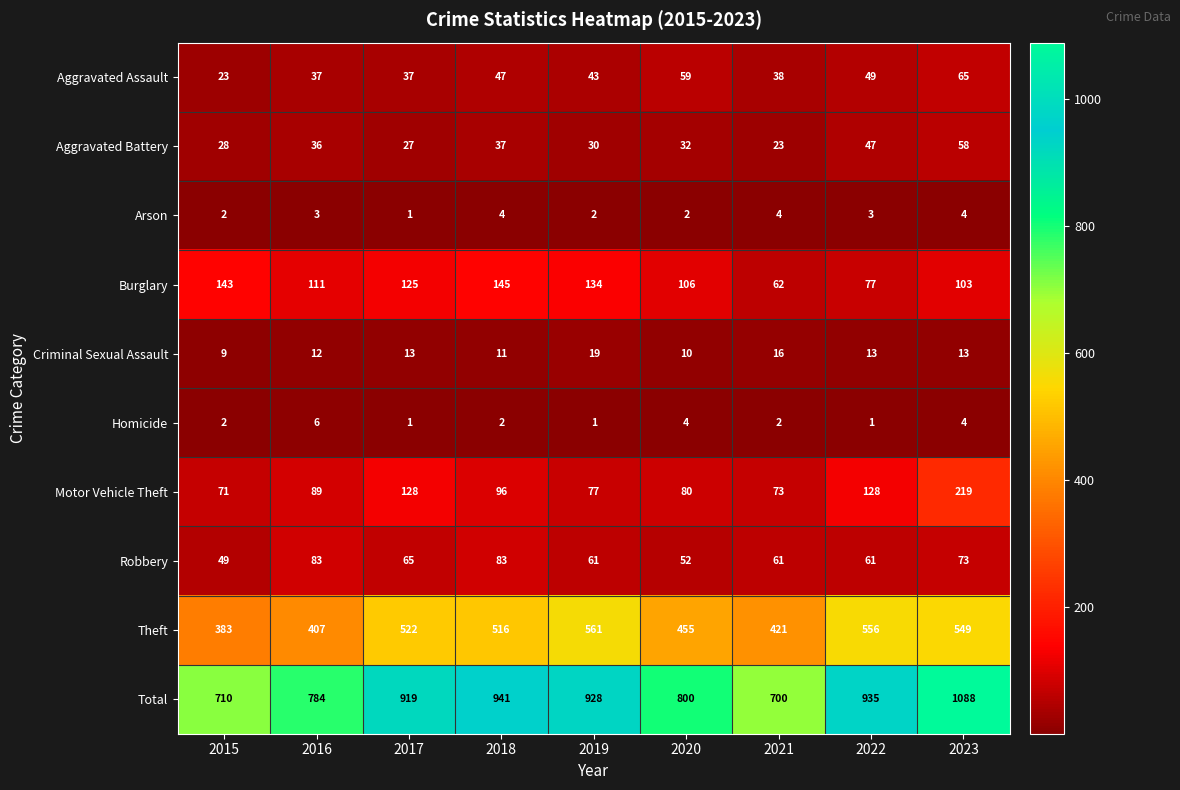

List the series in order of their peak value, highest first.

Total, Theft, Motor Vehicle Theft, Burglary, Robbery, Aggravated Assault, Aggravated Battery, Criminal Sexual Assault, Homicide, Arson